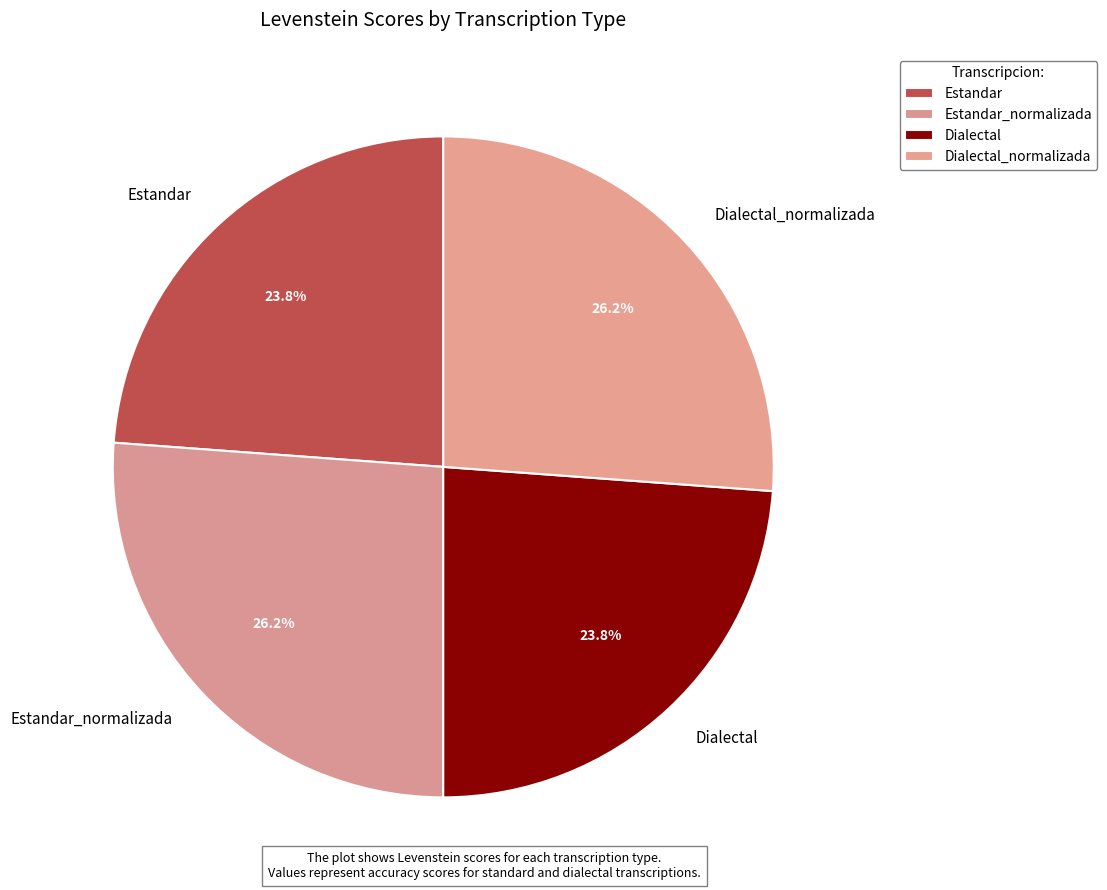

Count the number of slices in the pie.

4